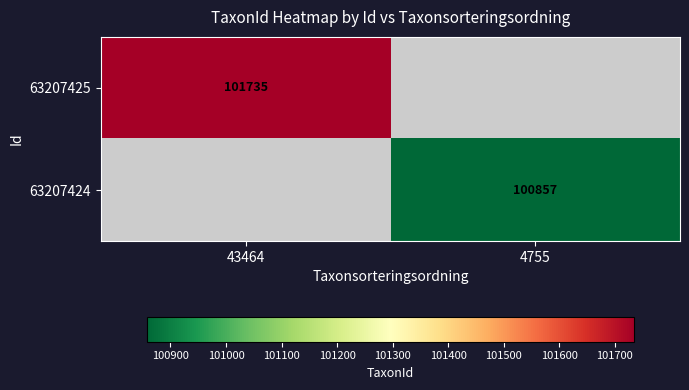

How many distinct data groups are displayed?

2